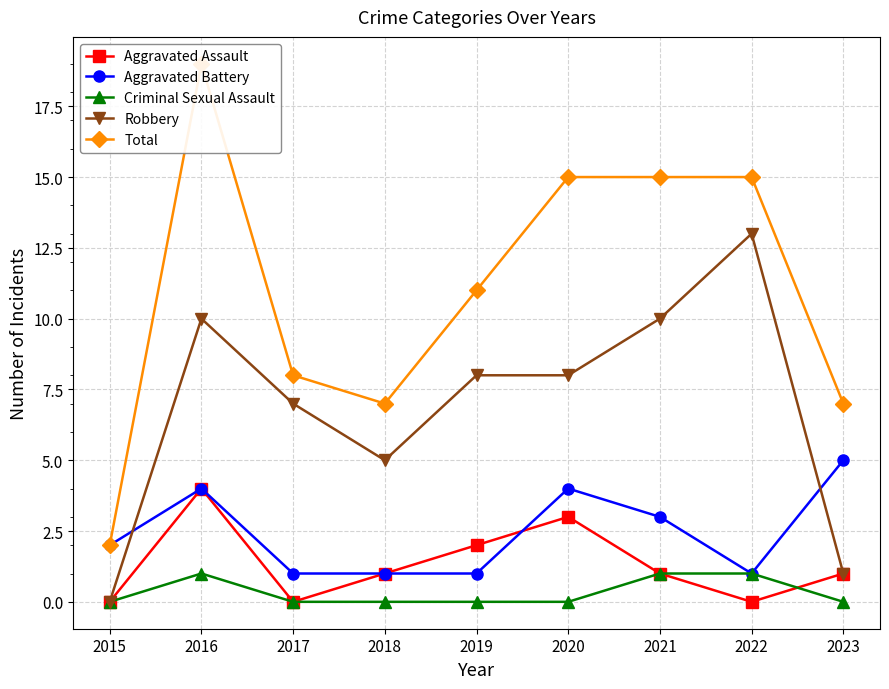

Rank the categories by Aggravated Battery value from highest to lowest.

2023, 2016, 2020, 2021, 2015, 2017, 2018, 2019, 2022